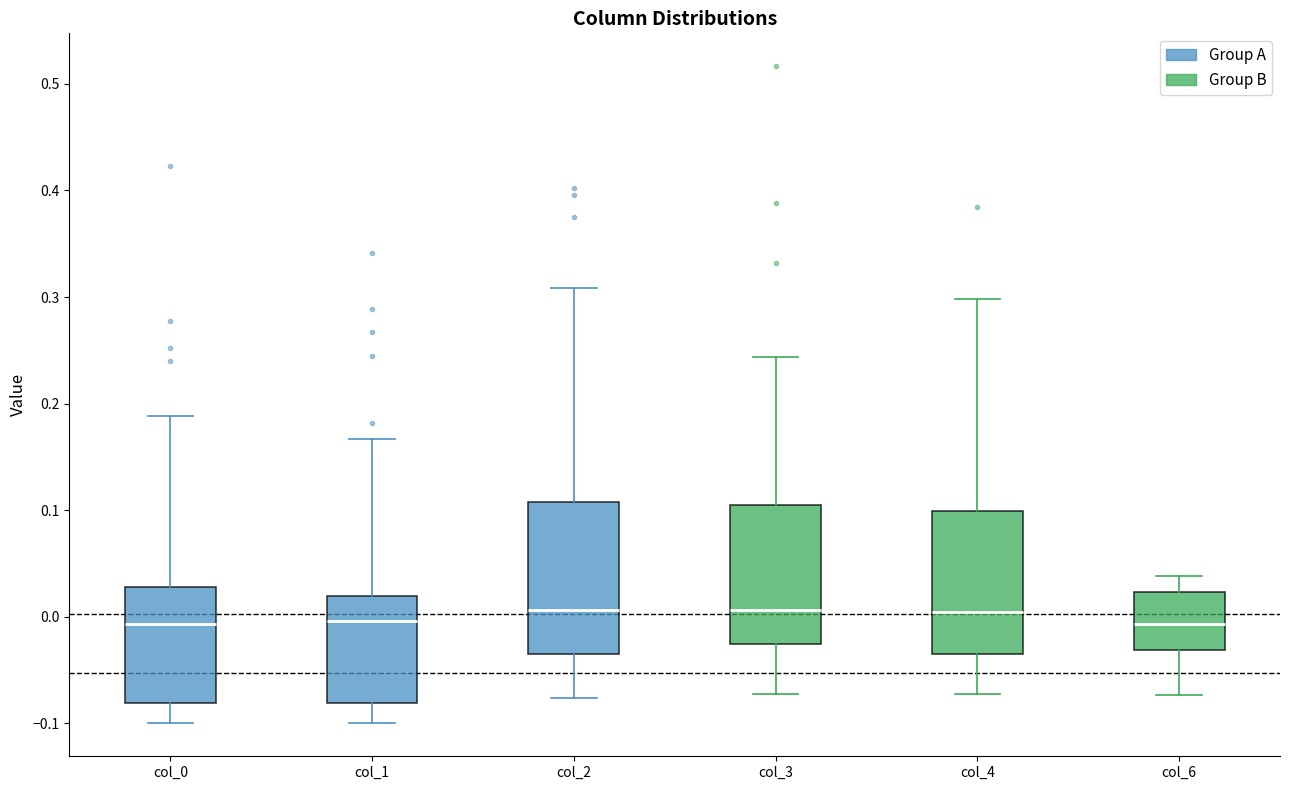

Reading left to right, read every box against the y-axis: the position of its median line, the range the box covers, and the ends of its whiskers. The values are not printed on the chart, so give them approximately, as read against the axis.

col_0: median -0.01, box -0.08 to 0.03, whiskers -0.10 to 0.19
col_1: median 0.00, box -0.08 to 0.02, whiskers -0.10 to 0.17
col_2: median 0.01, box -0.03 to 0.11, whiskers -0.08 to 0.31
col_3: median 0.01, box -0.03 to 0.10, whiskers -0.07 to 0.24
col_4: median 0.00, box -0.03 to 0.10, whiskers -0.07 to 0.30
col_6: median -0.01, box -0.03 to 0.02, whiskers -0.07 to 0.04